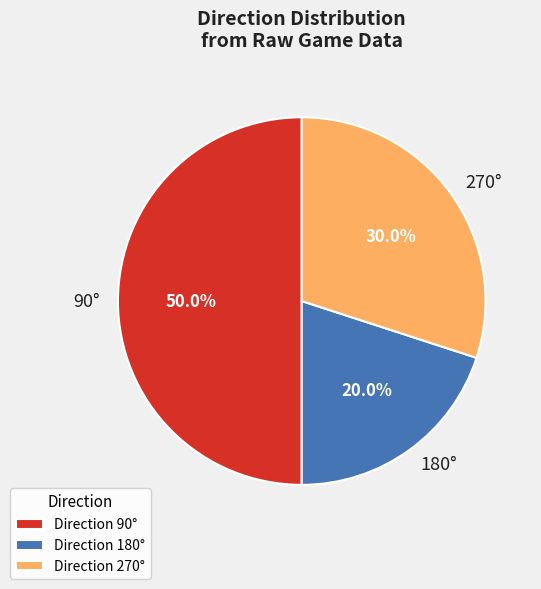

Count the number of slices in the pie.

3